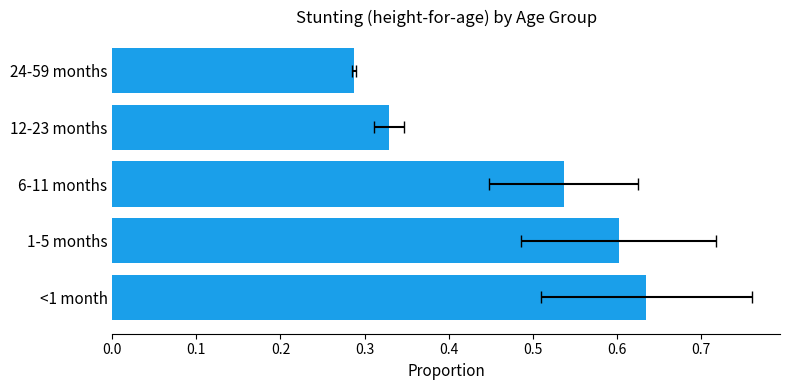

Are the bars horizontal?

Yes